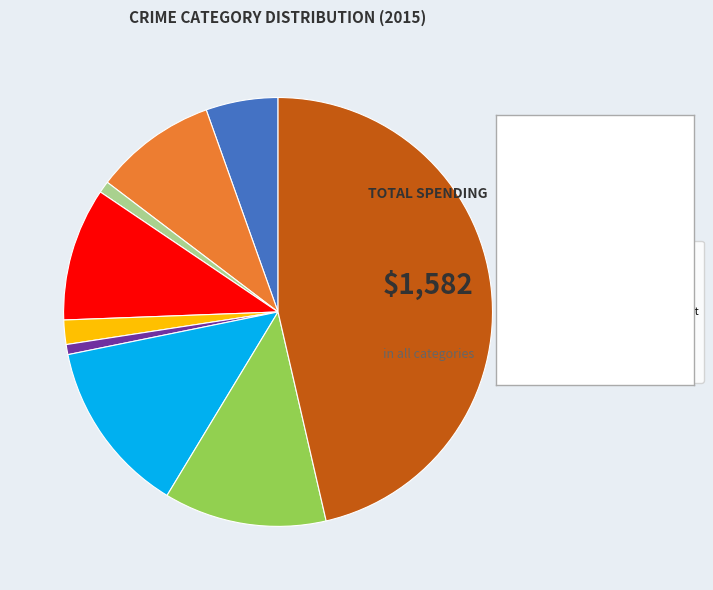

Does any single category account for the majority?

No